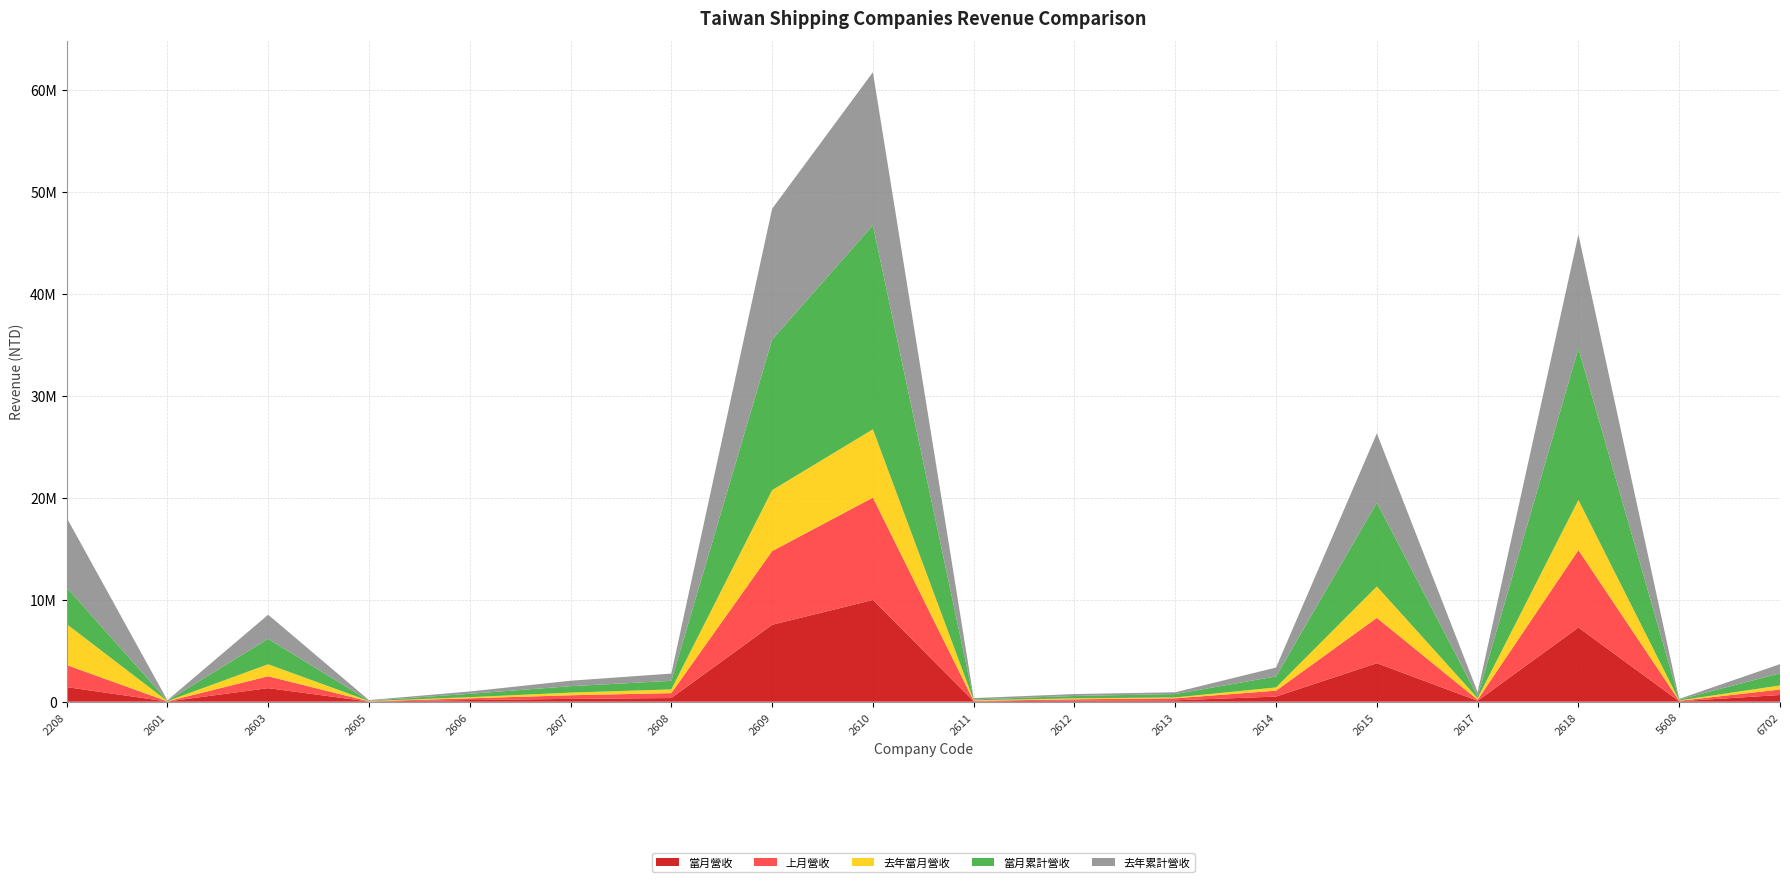

Reading left to right, list all the values displayed in this chart.

當月營收: 1429973	18066	1328363	16108	161790	277526	359180	7537842	9969907	39735	105929	135416	501981	3772629	87900	7272815	40955	656604
上月營收: 2165095	20486	1164396	18412	170223	352602	482121	7222258	10035147	41559	127835	199065	577602	4443526	101568	7588211	45019	537722
去年當月營收: 4013944	19709	1176908	28849	110476	261209	363842	5971103	6691954	59982	94163	82059	319740	3080555	154602	4910222	35903	398978
當月累計營收: 3595068	38552	2492759	34520	332013	630128	841301	14760099	20005054	81294	233764	334481	1079583	8216155	189468	14861026	85974	1194326
去年累計營收: 6844703	41858	2362549	60087	227235	534452	710305	12826899	15000263	132713	187994	173910	871335	6786769	402791	11155883	71073	891388